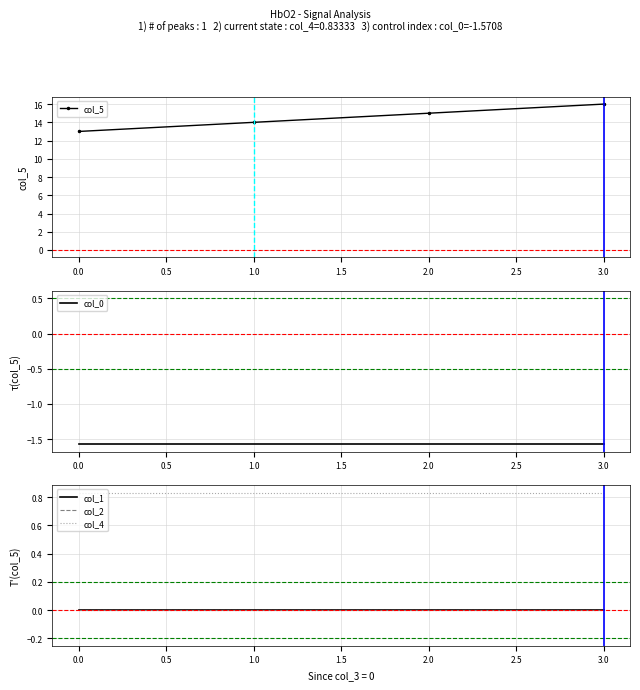

True or false: col_5 has more than 2 interior local peaks.

False